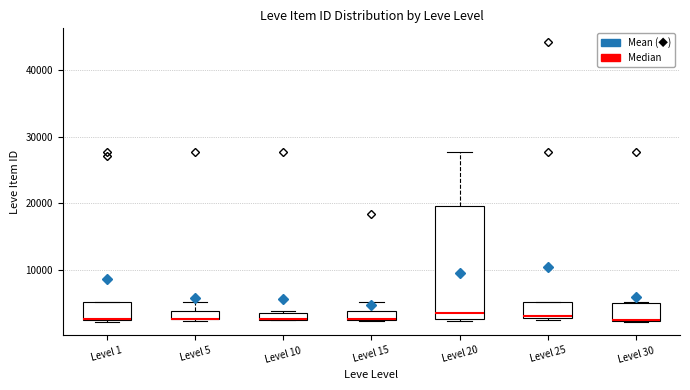

Where is the lower edge of the box for Level 1 on the y-axis? The values are not printed on the chart, so give them approximately, as read against the axis.

2000